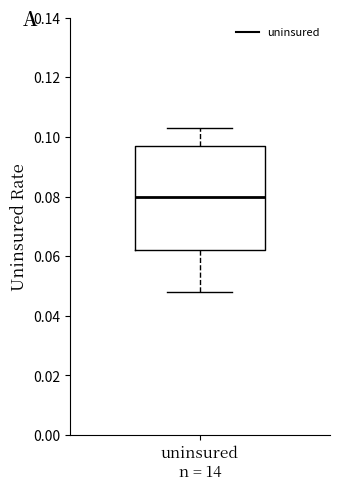

Where does the median line of the box for uninsured n = 14 sit on the y-axis? The values are not printed on the chart, so give them approximately, as read against the axis.

0.080